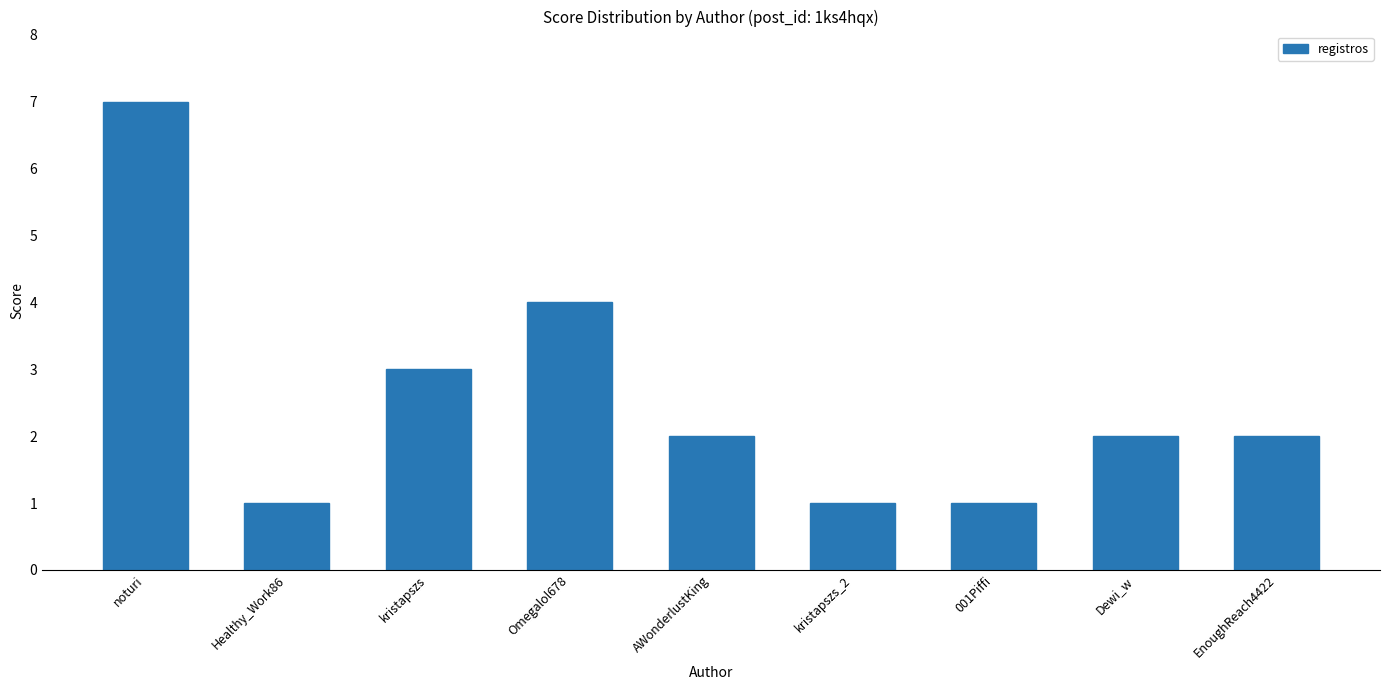

Where does the data first go above 2?

noturi